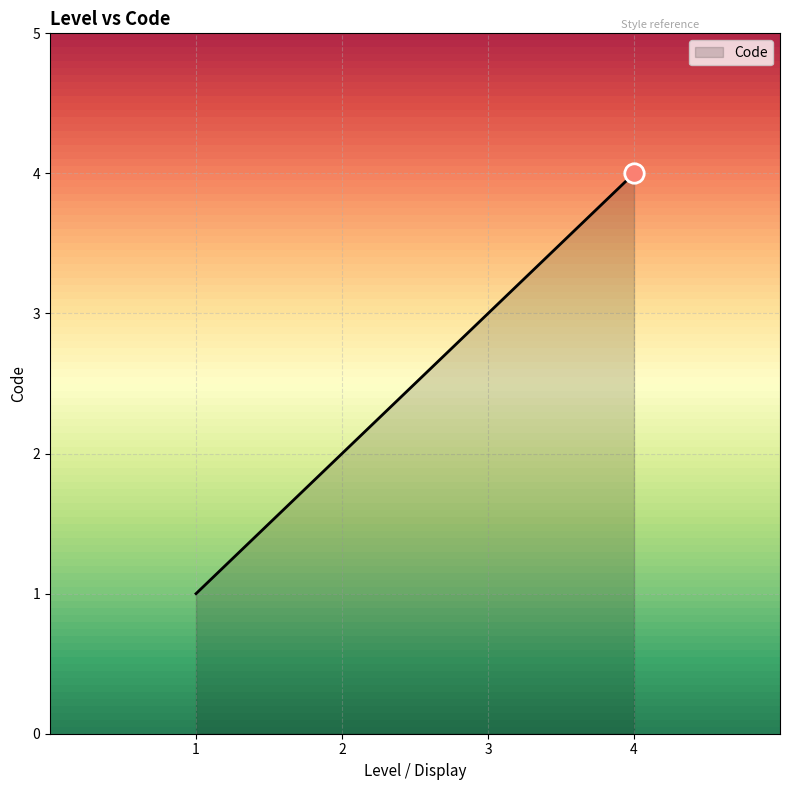

How many categories are shown in the chart?

4